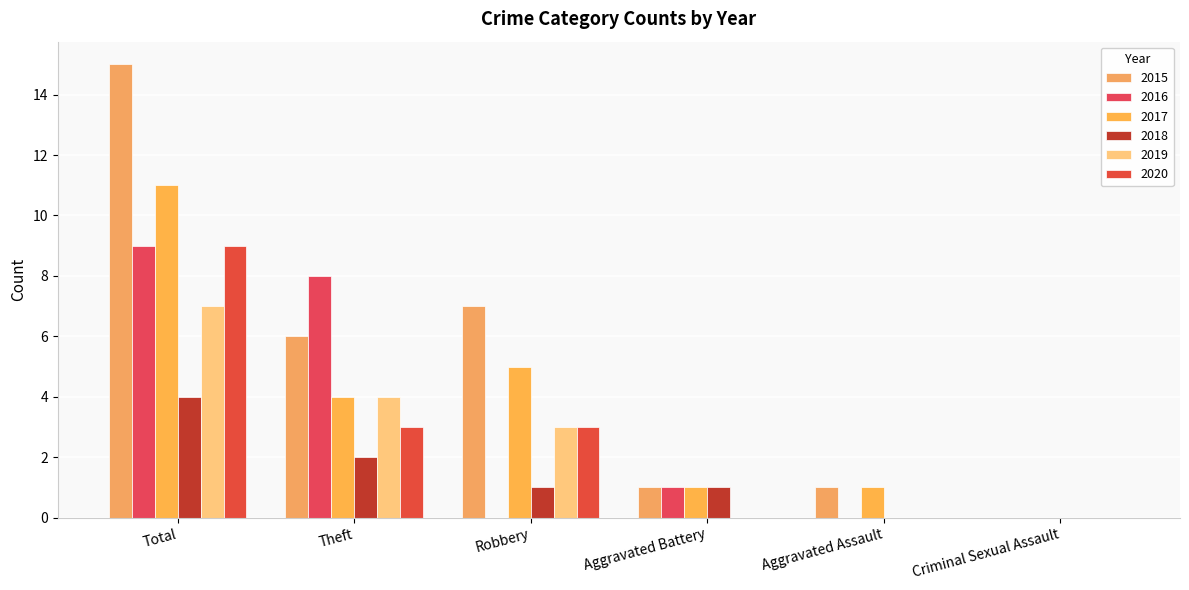

What is the difference between the highest and lowest values at Robbery?

7